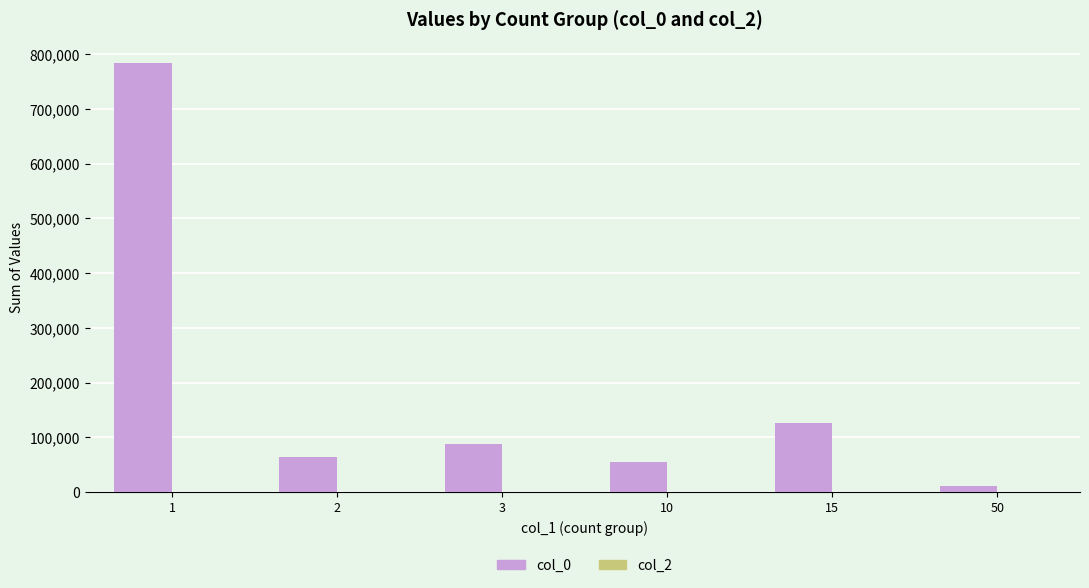

What is the value of the 5th bar from the left?

126253